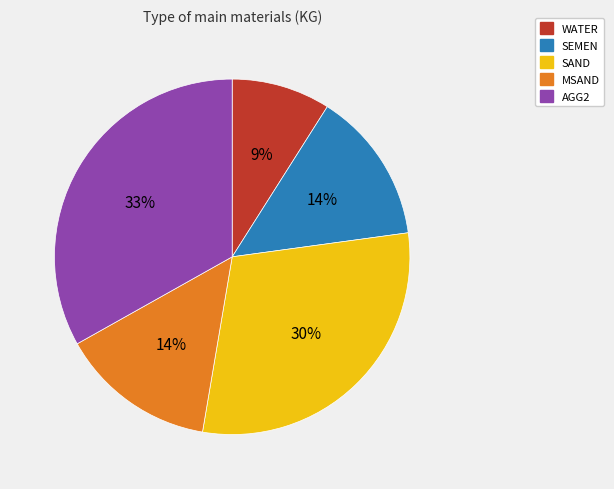

Combined, do AGG2 and SAND account for over 50%?

Yes